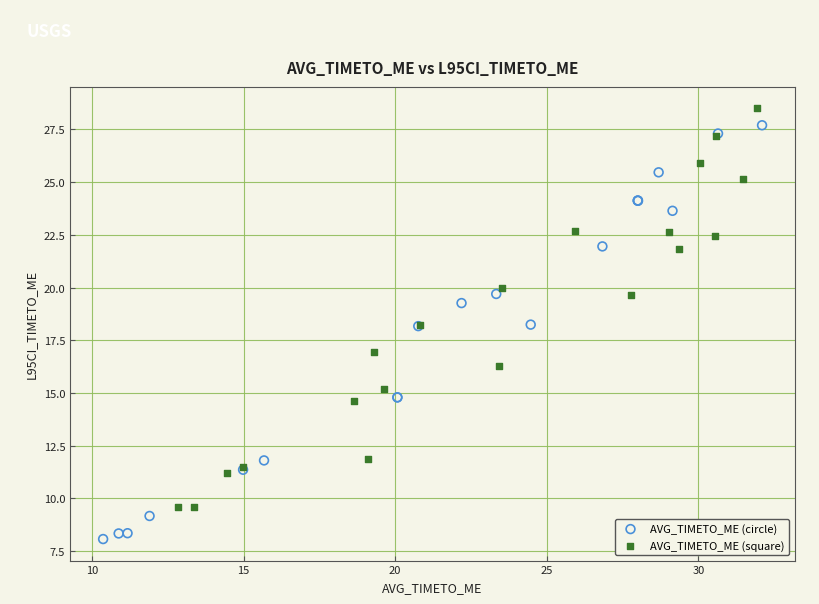

What are all the series names shown in the legend?

AVG_TIMETO_ME (circle), AVG_TIMETO_ME (square)